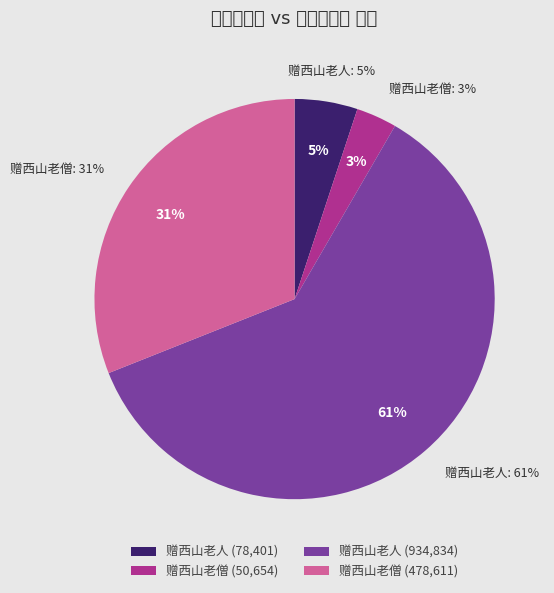

Between 赠西山老人 (78401) and 赠西山老僧 (50654), which series saw the biggest shift?

赠西山老人